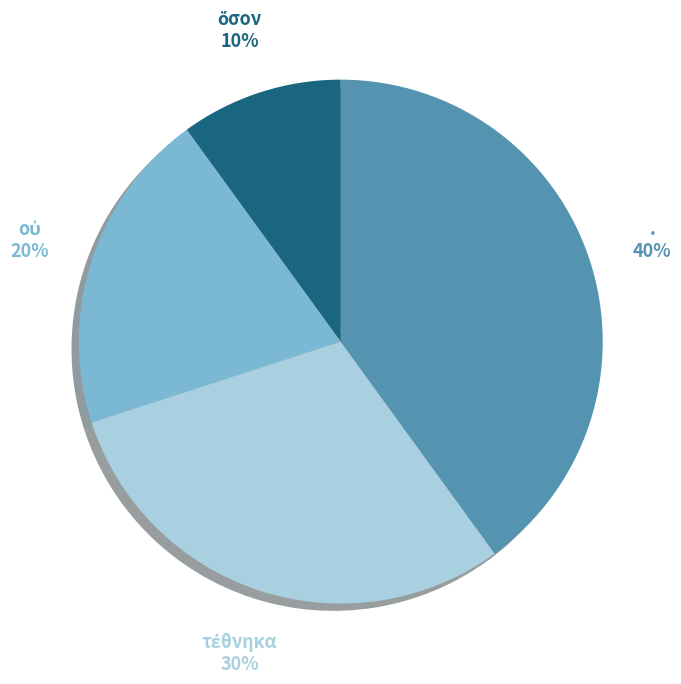

How many segments does this pie chart have?

4